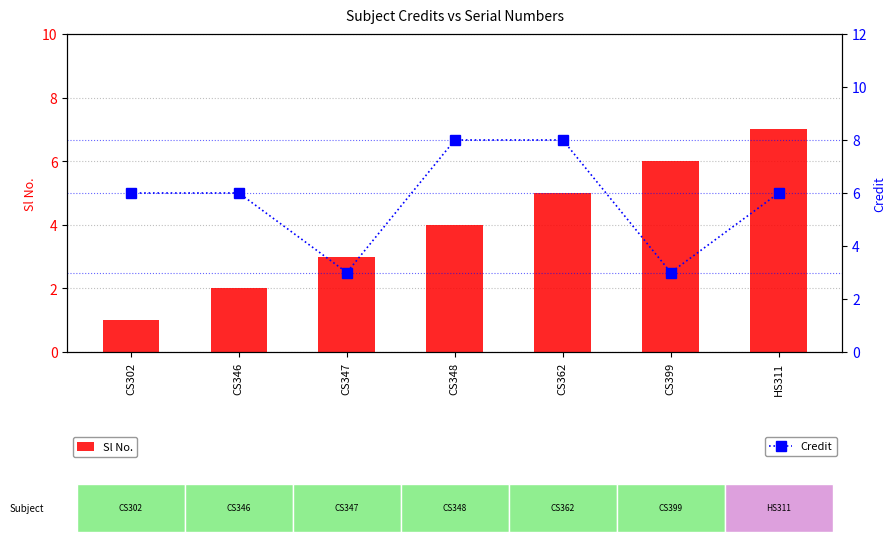

At CS399, list the series in order from largest to smallest.

Sl No., Credit